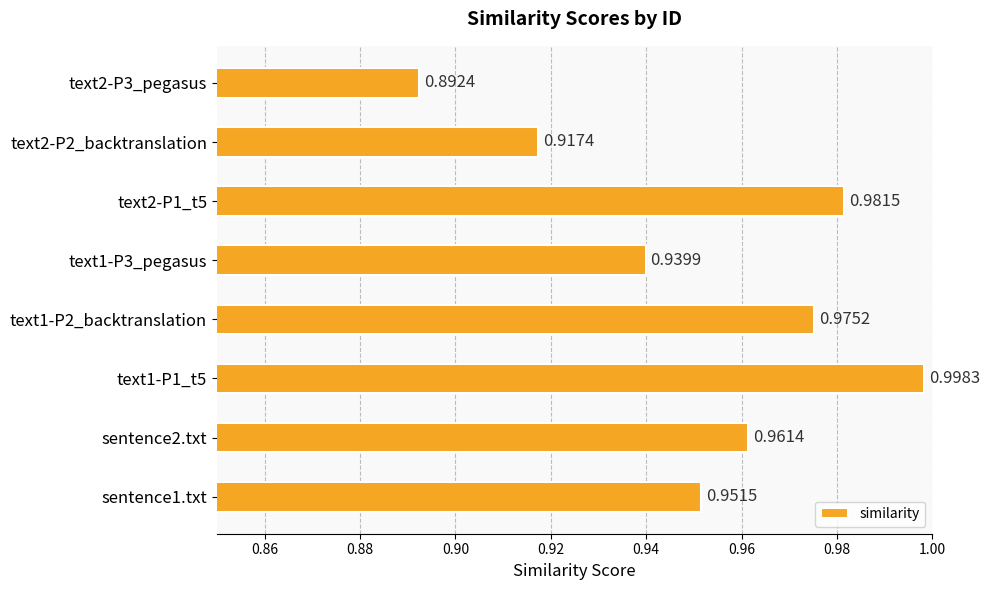

Does the chart contain any negative values?

No